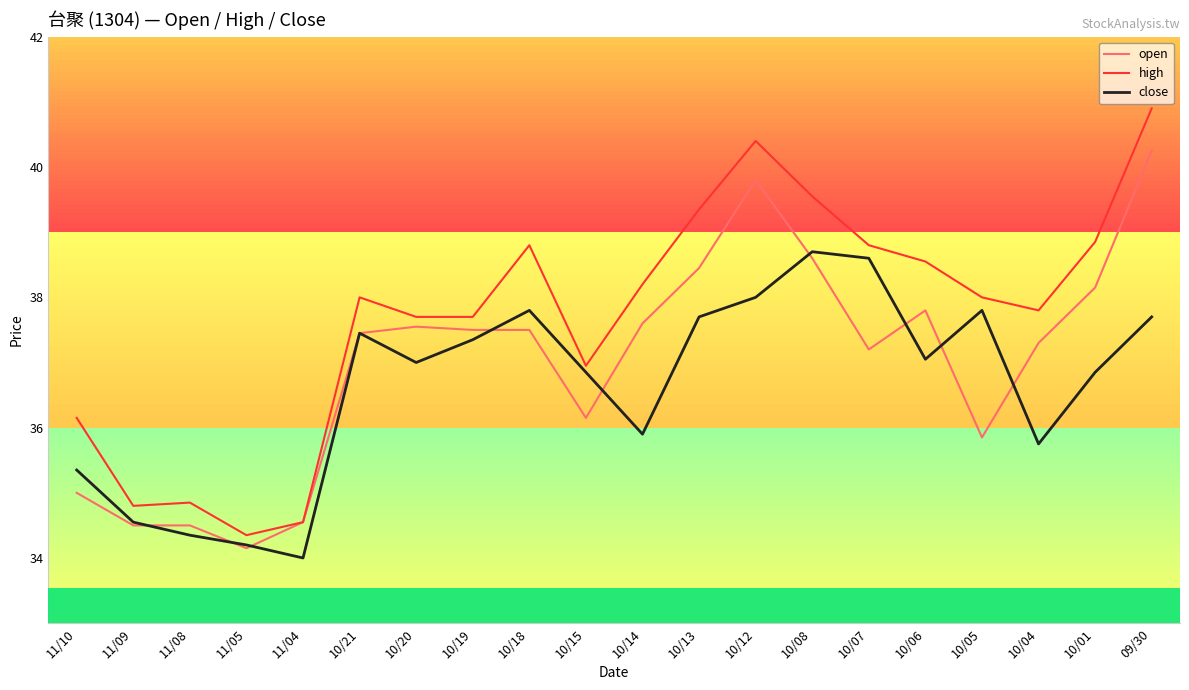

Is it true that open equals 37.5 at 10/20?

True